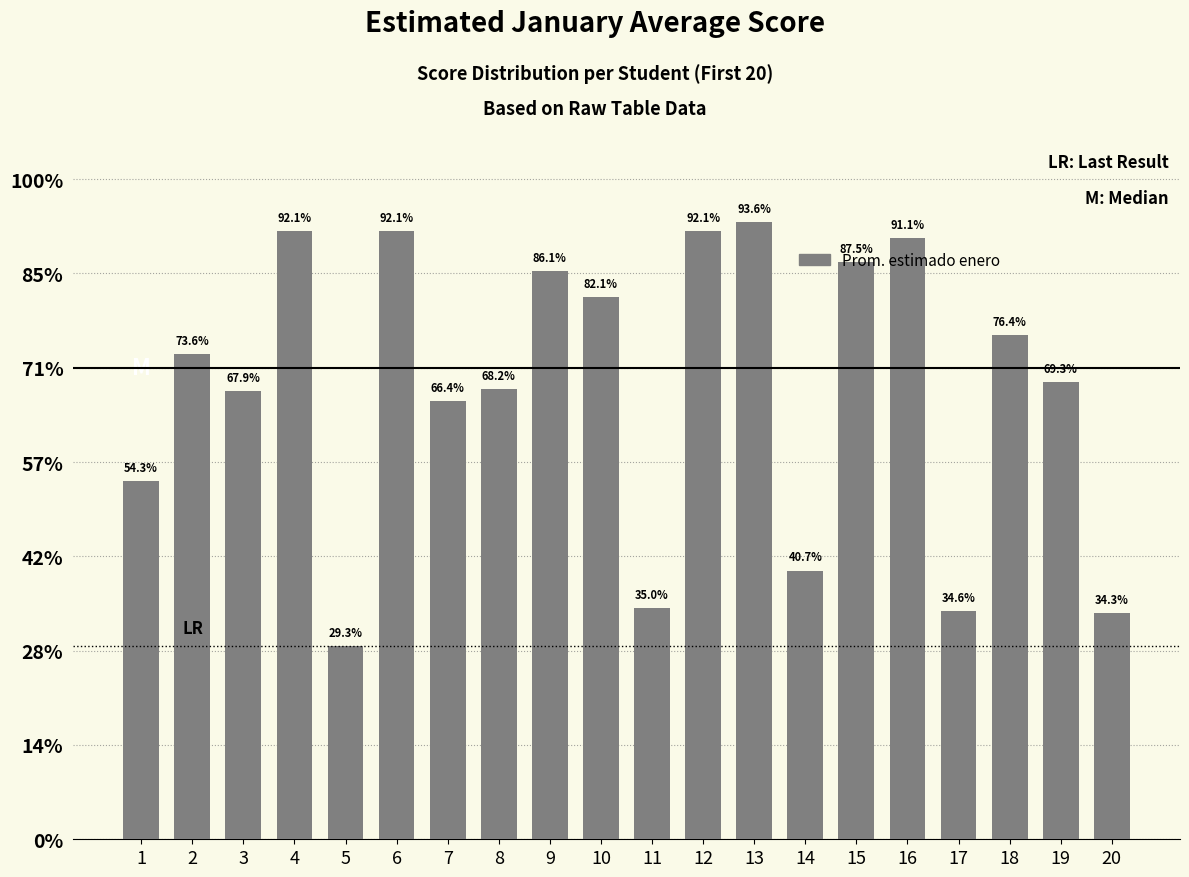

What is the difference between the values at 2 and 15?

1.9